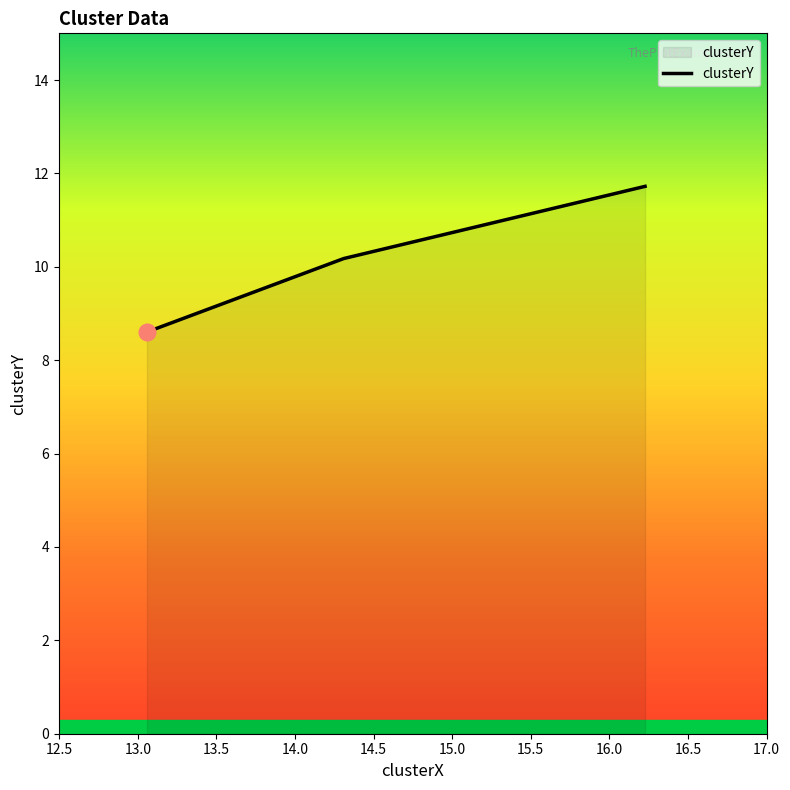

How many distinct data groups are displayed?

1